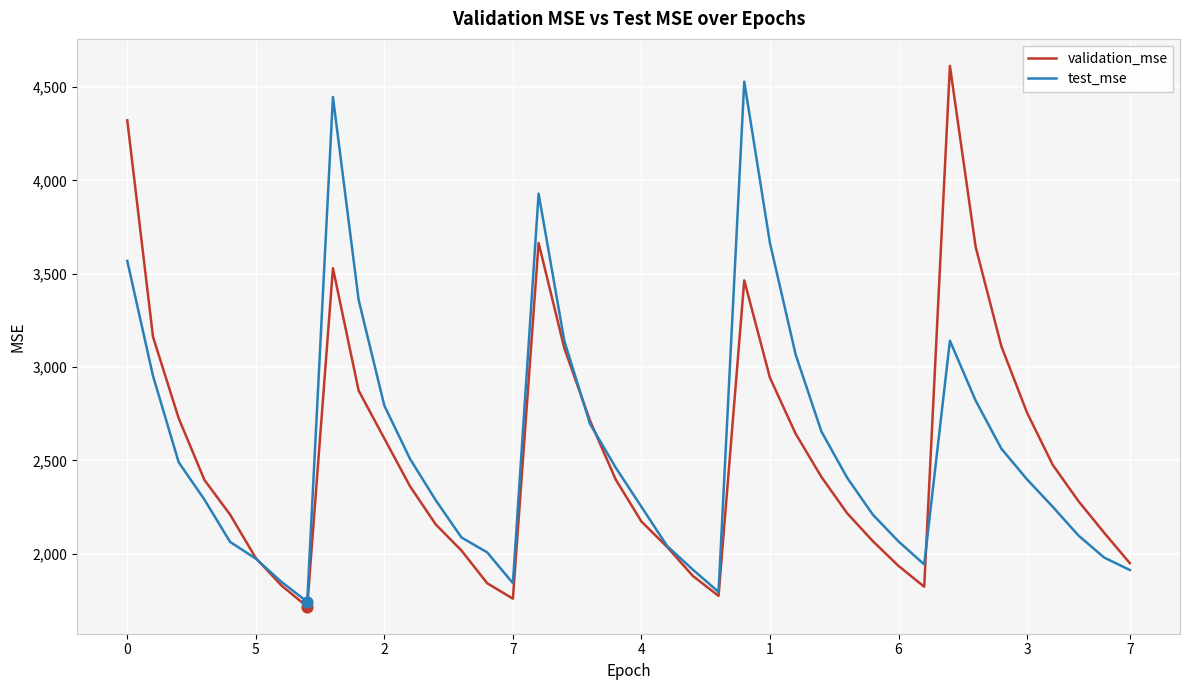

What is the lowest value of the validation_mse series?

1716.0